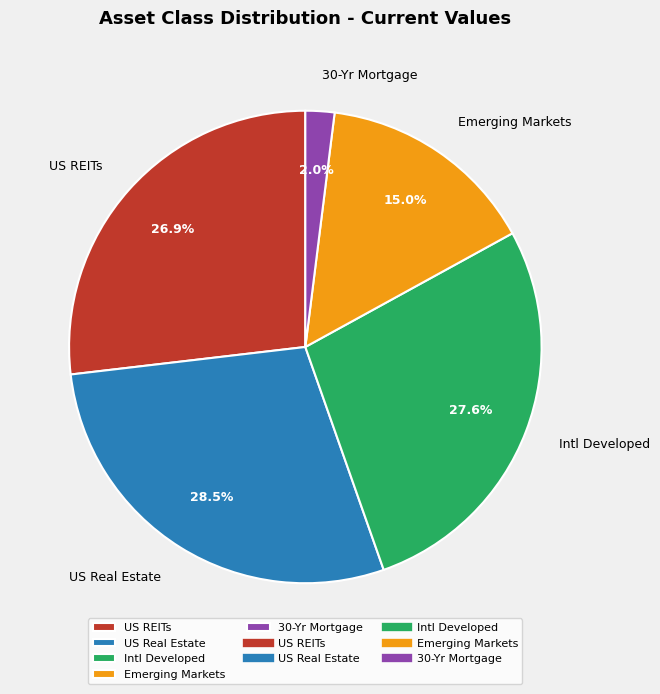

Rank the categories by value from lowest to highest.

30-Yr Mortgage, Emerging Markets, US REITs, Intl Developed, US Real Estate